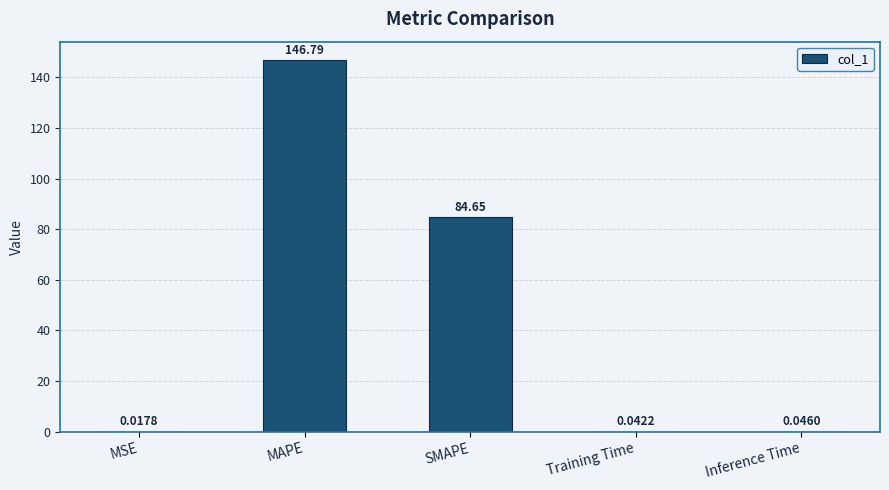

Which category has the highest value across all series?

MAPE